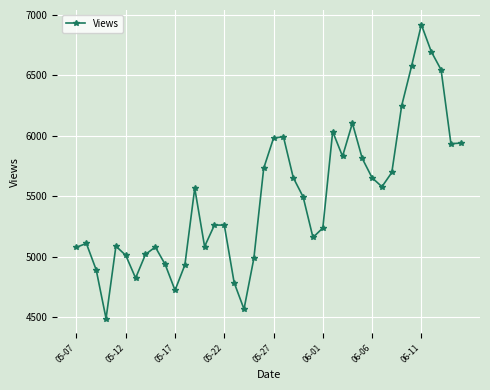

How many data points are less than 5494?

20